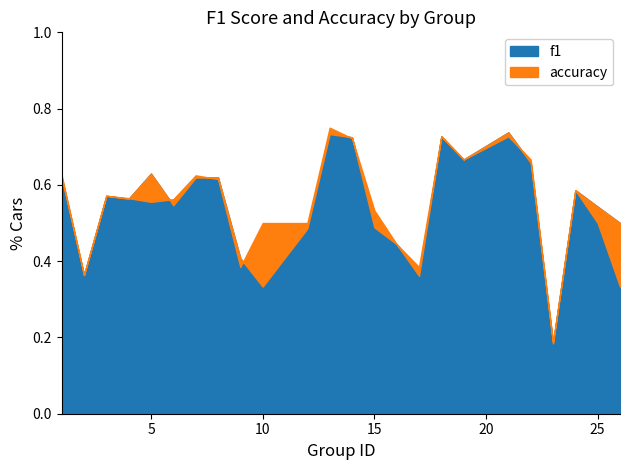

After their last crossing, which series has the higher values: f1 or accuracy?

accuracy